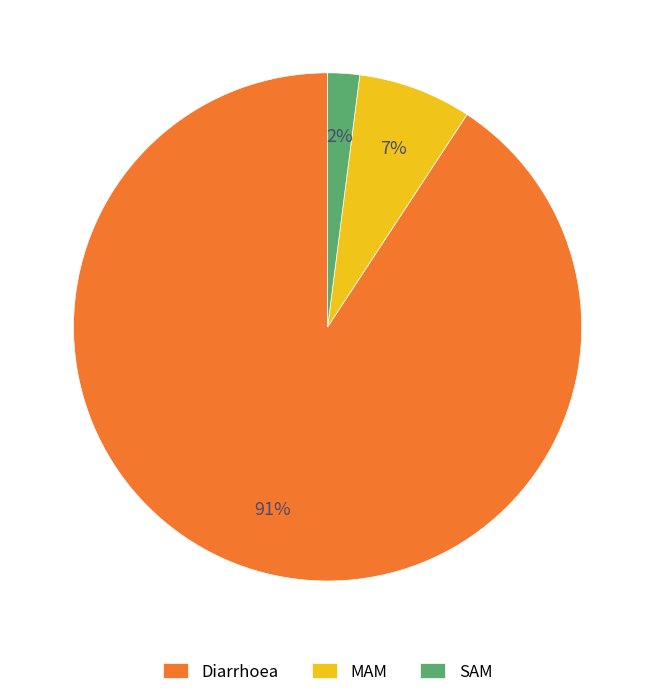

Is the sum of Diarrhoea and MAM greater than half?

Yes